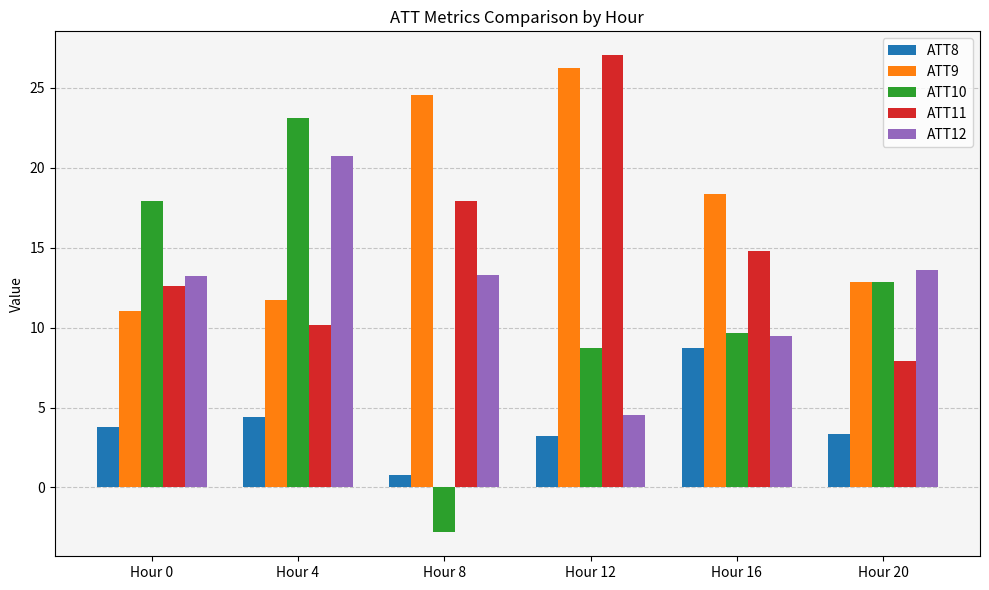

Count the number of data series in this chart.

5